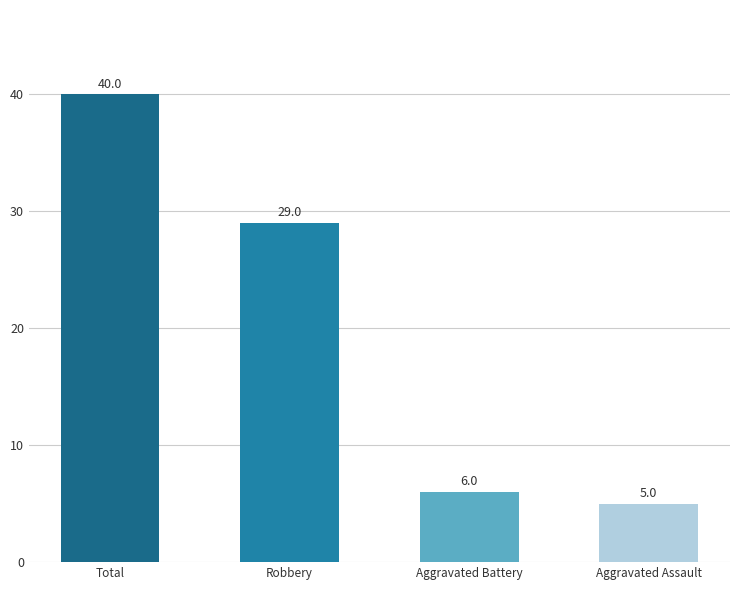

Reading right to left, what are all the values shown in this chart?

Aggravated Assault=5	Aggravated Battery=6	Robbery=29	Total=40